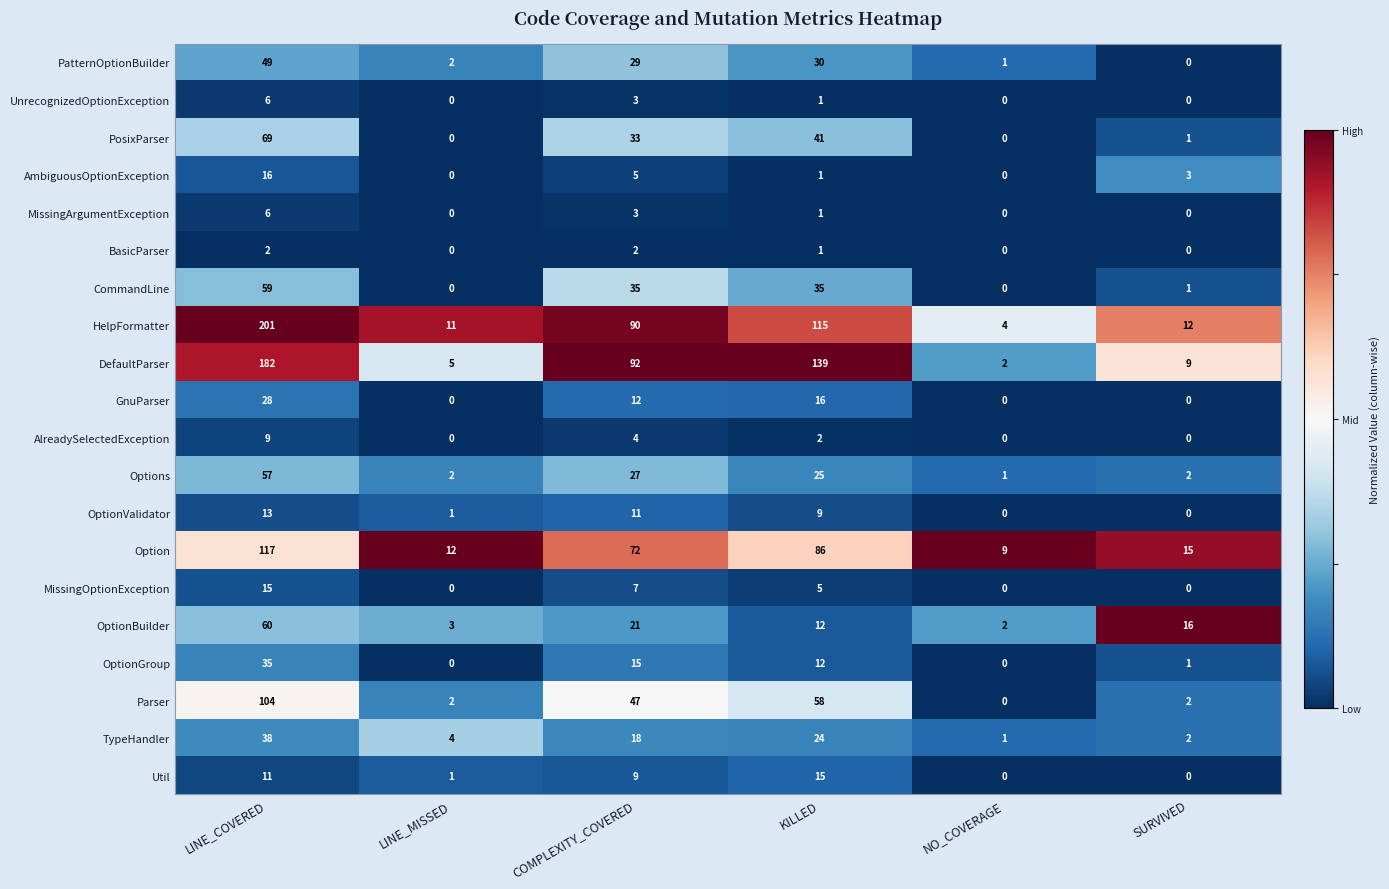

What is the spread (max minus min) of values at KILLED?

138